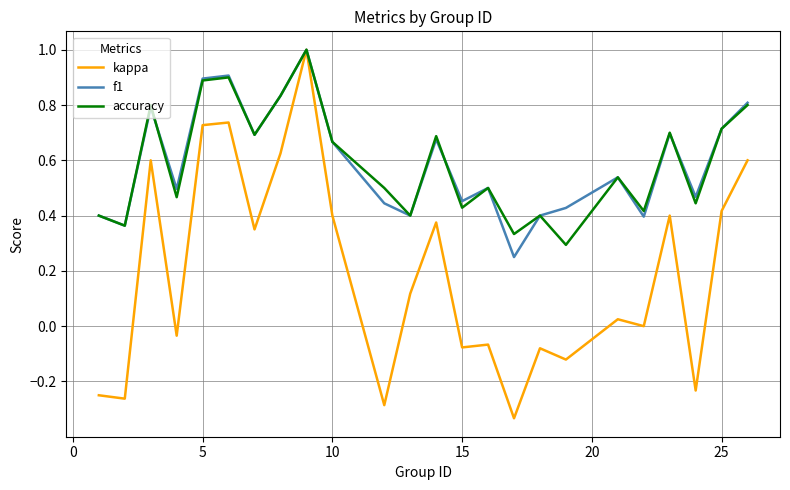

How many interior local peaks does the accuracy series have?

8